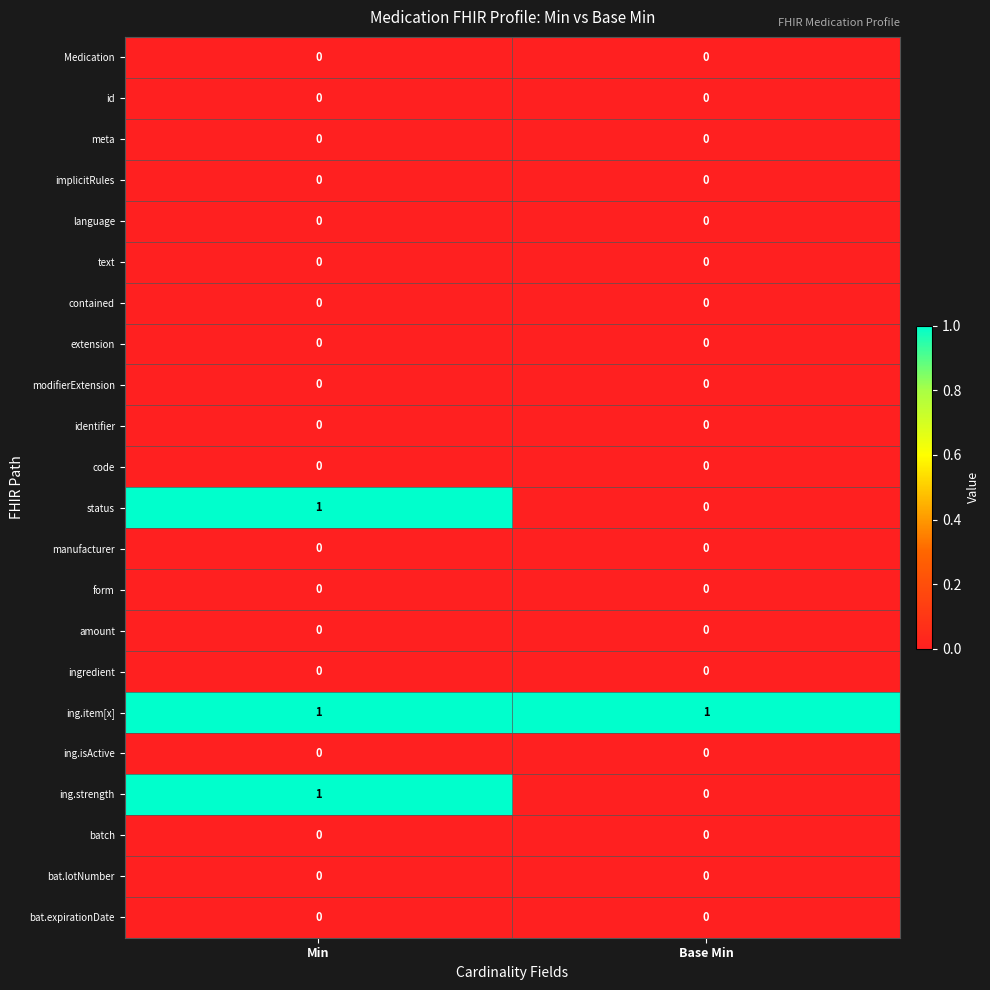

How many distinct data groups are displayed?

22